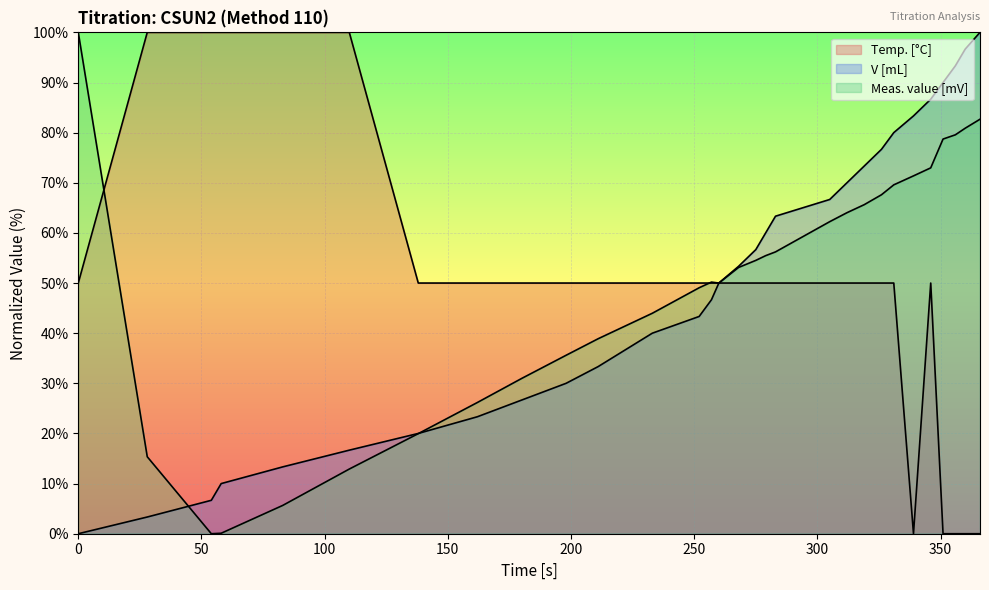

What is the value of the V [mL] point at the 31st from the left?

100.0